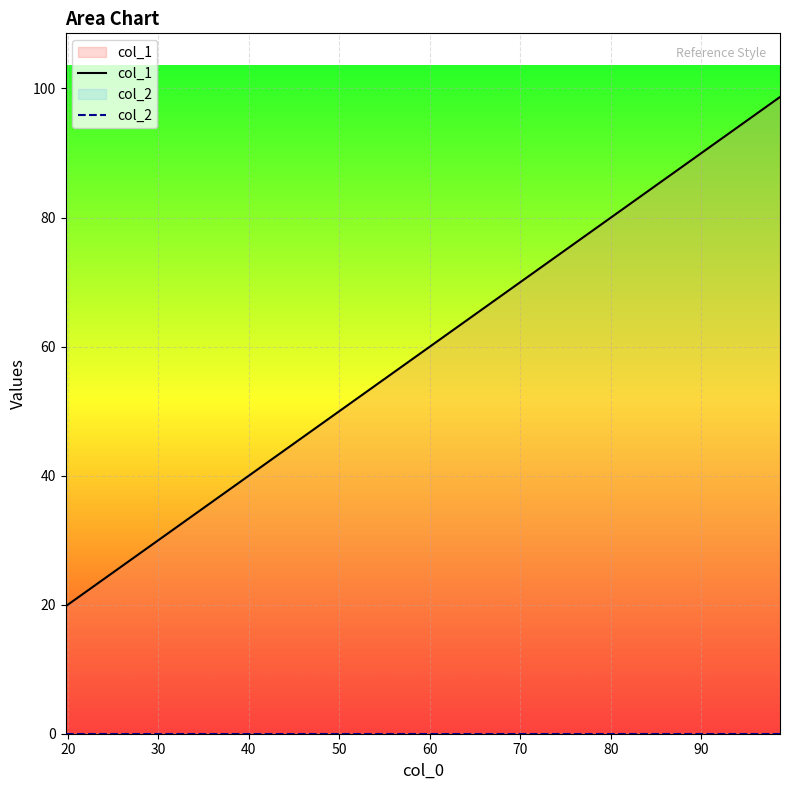

At how many categories does at least one series exceed 21?

4